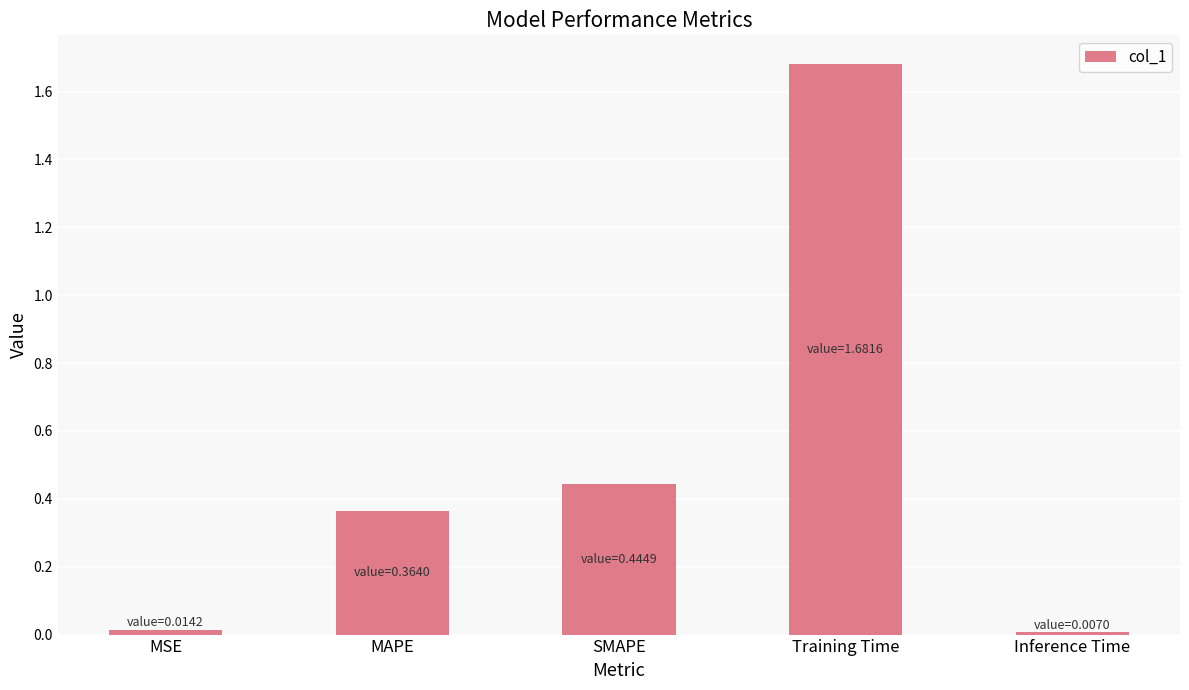

Which category has the highest value across all series?

Training Time